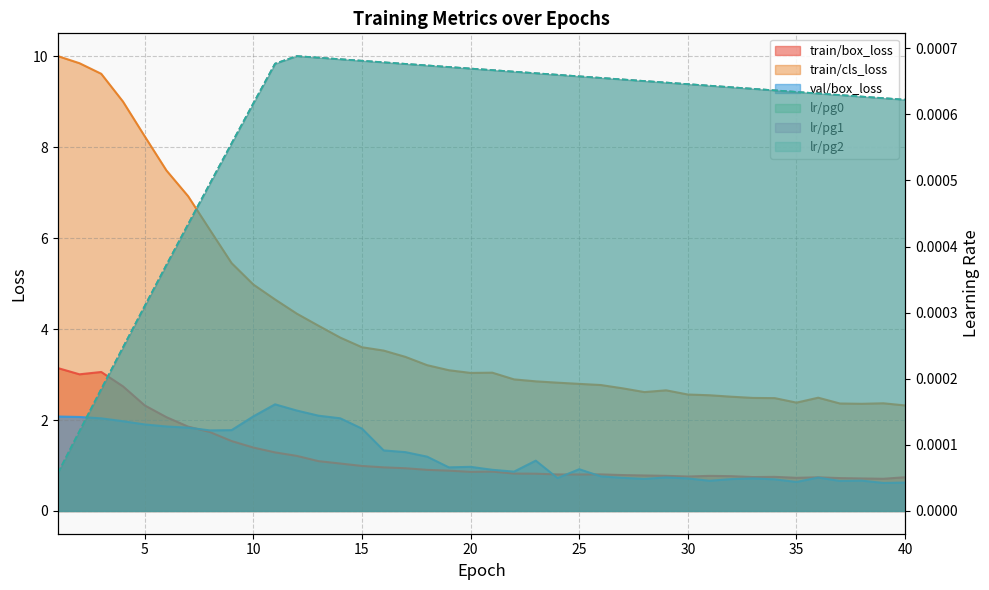

What is the difference between the second highest and second lowest values in the train/cls_loss series?

7.5